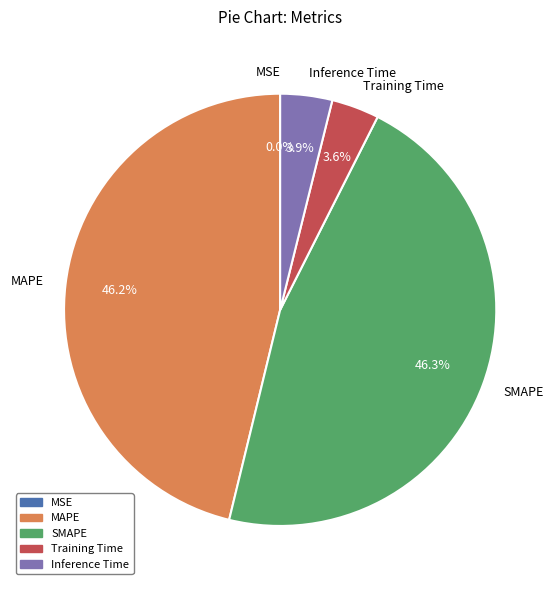

Does any single category account for the majority?

No